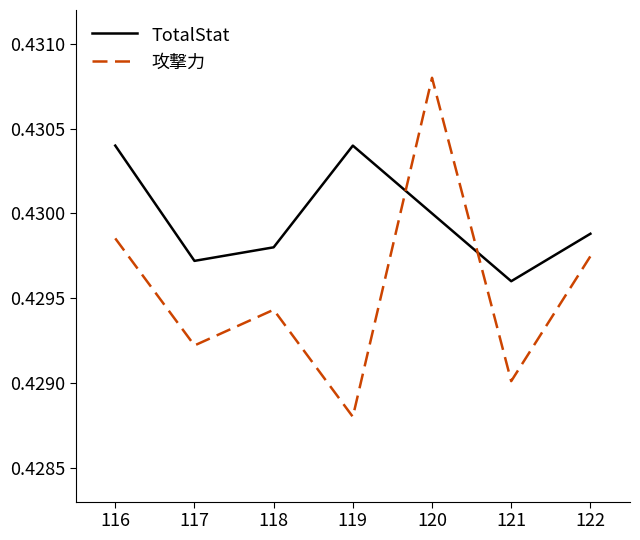

Where is 攻撃力 nearest to the value 0?

119